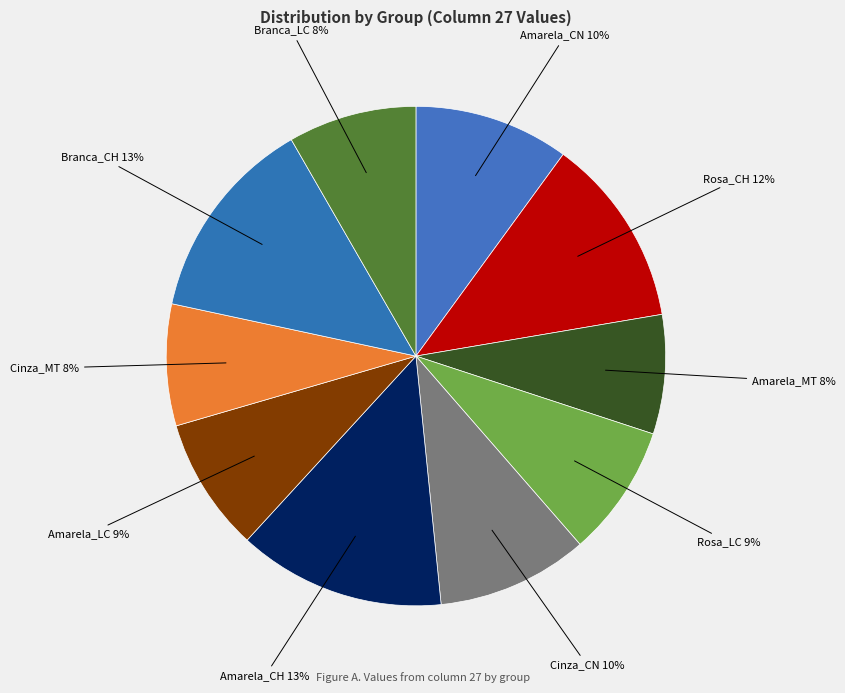

Approximately how many times larger is the value at Amarela_LC compared to Amarela_CN?

0.9